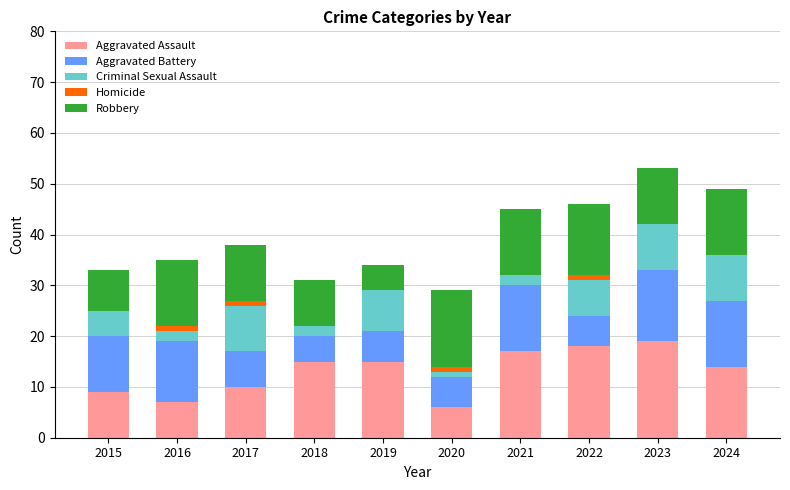

What is the total value across all series at 2019?

34